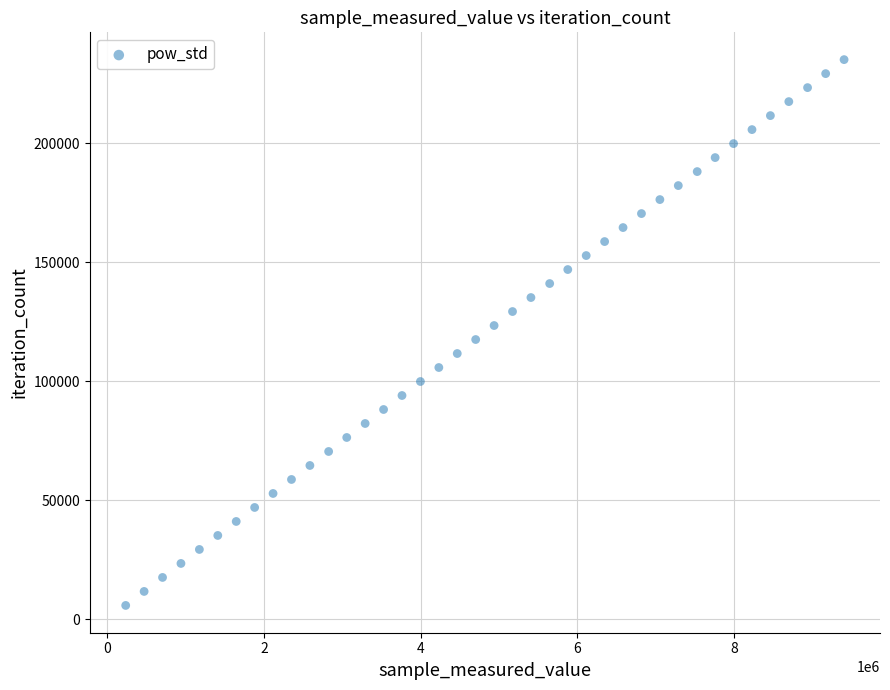

What is the range of X values (max minus min)?

9166560